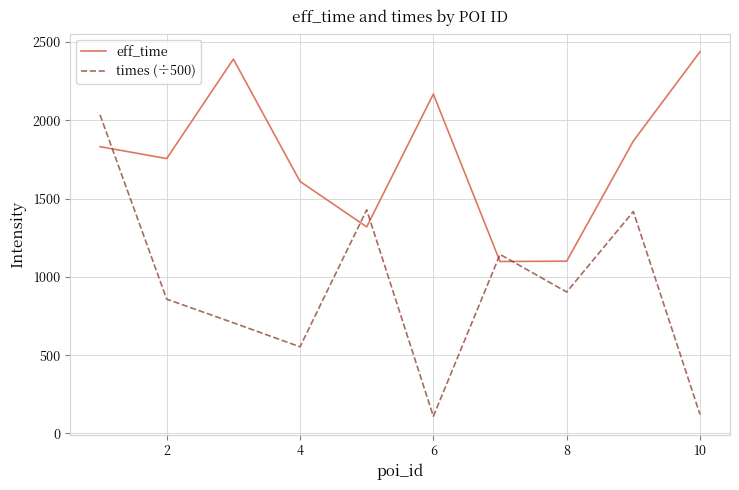

What is the maximum value for times (÷500)?

2034.0